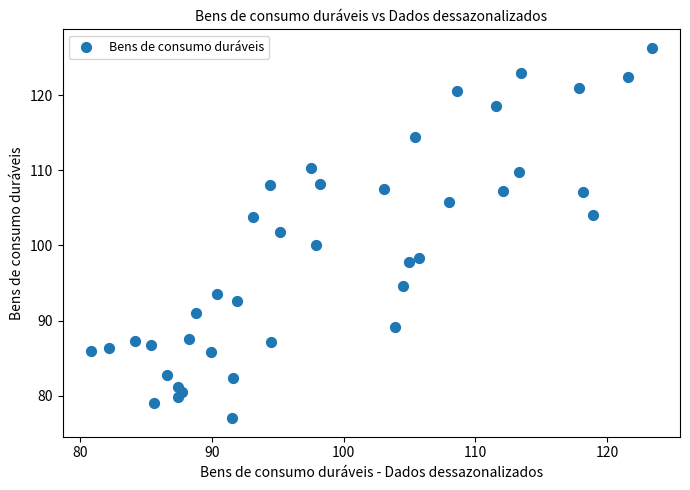

What is the range of Y values (max minus min)?

49.3